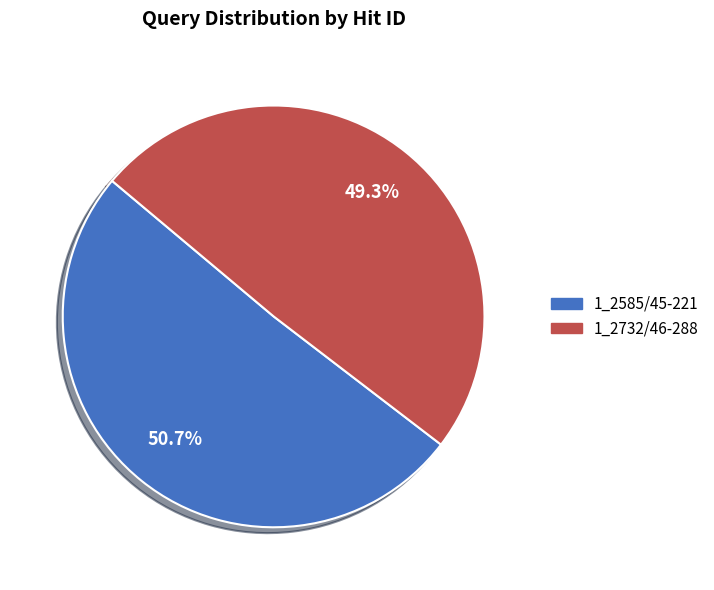

Is the sum of 1_2732/46-288 and 1_2585/45-221 greater than half?

Yes